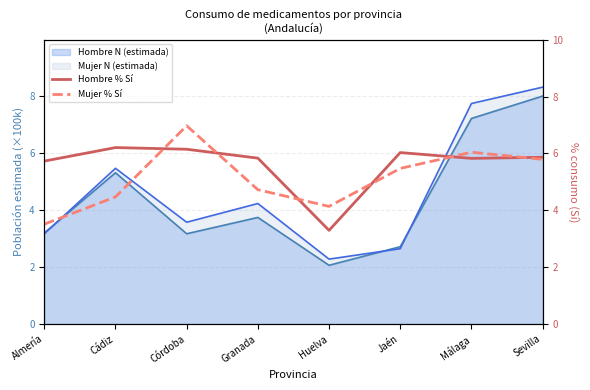

Which label corresponds to the smallest value in the chart?

Huelva